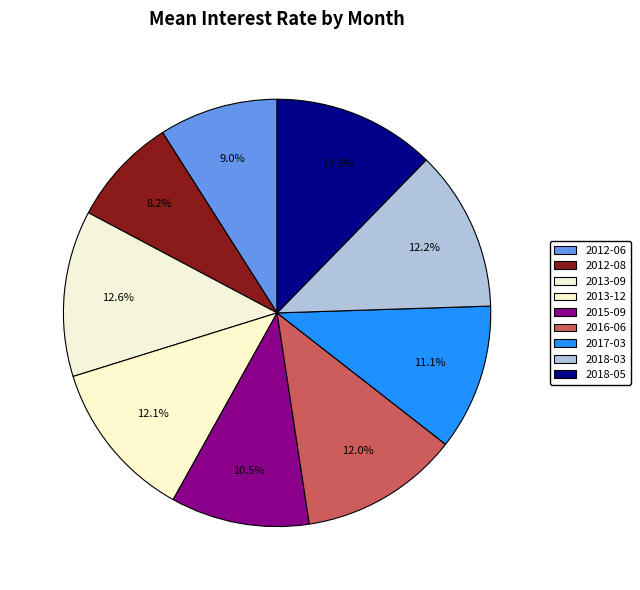

How many slices are in this pie chart?

9